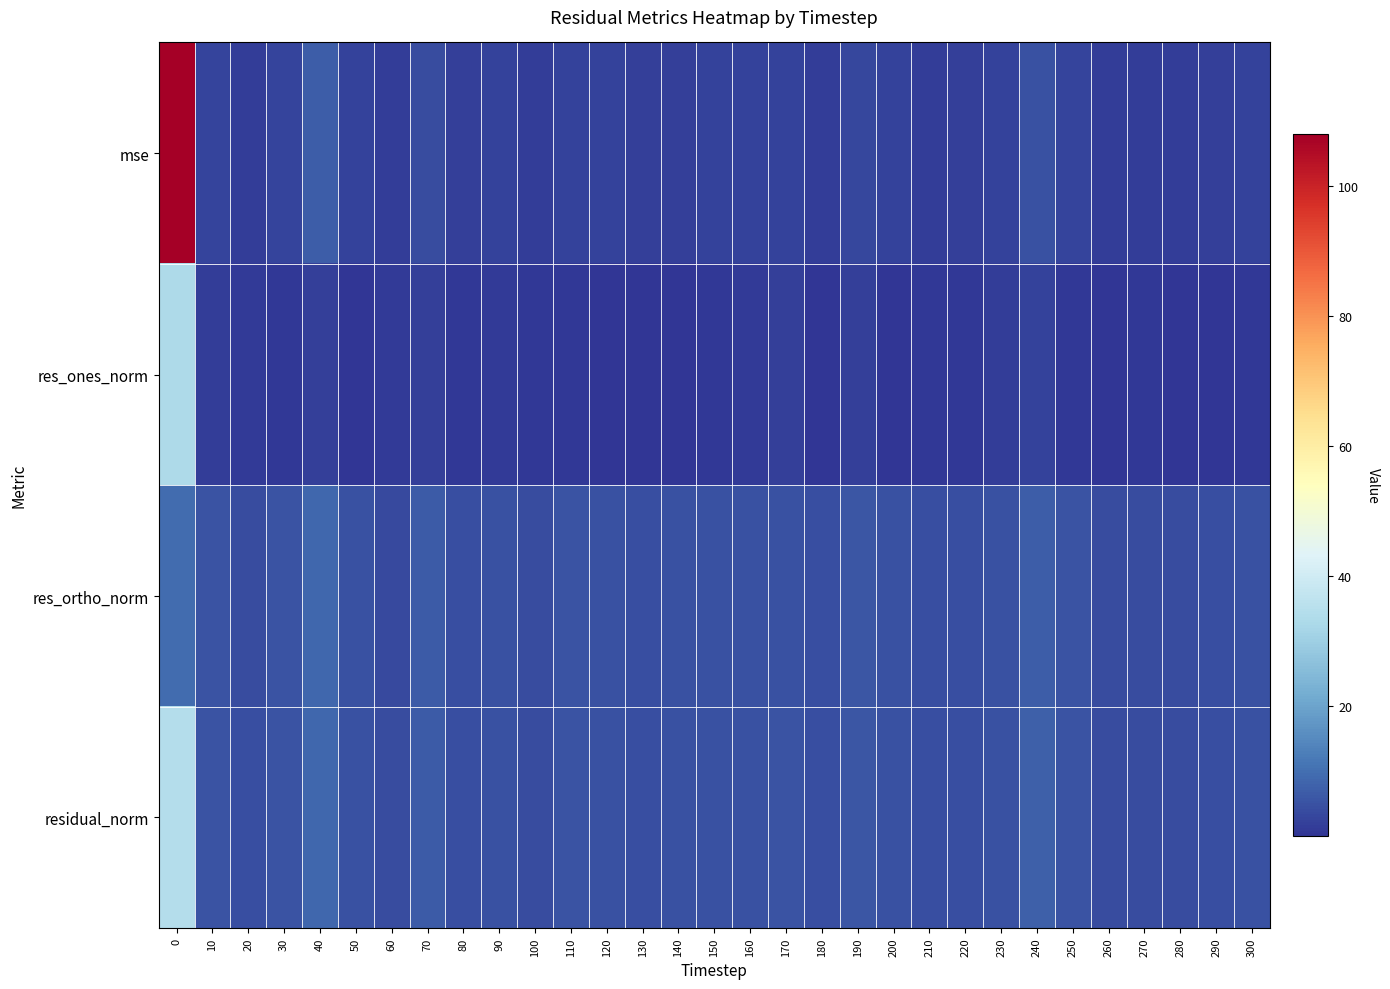

At how many categories does at least one series exceed 13?

1